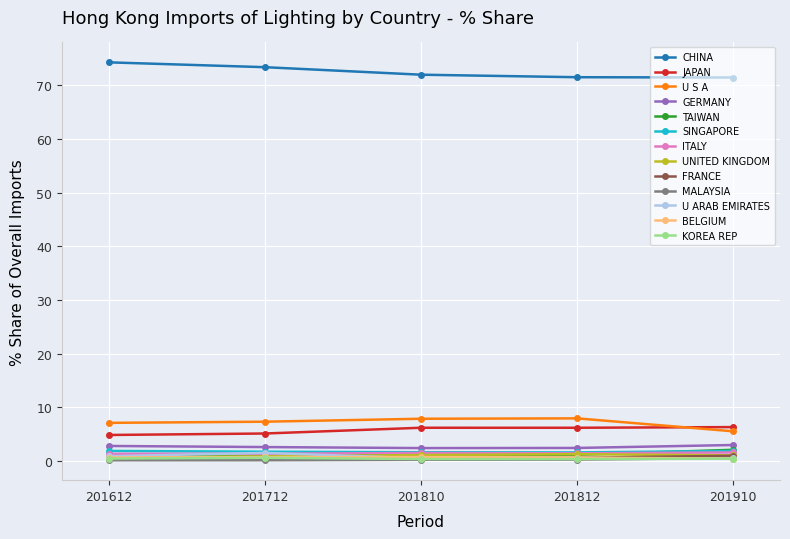

What are all the series names shown in the legend?

CHINA, JAPAN, U S A, GERMANY, TAIWAN, SINGAPORE, ITALY, UNITED KINGDOM, FRANCE, MALAYSIA, U ARAB EMIRATES, BELGIUM, KOREA REP